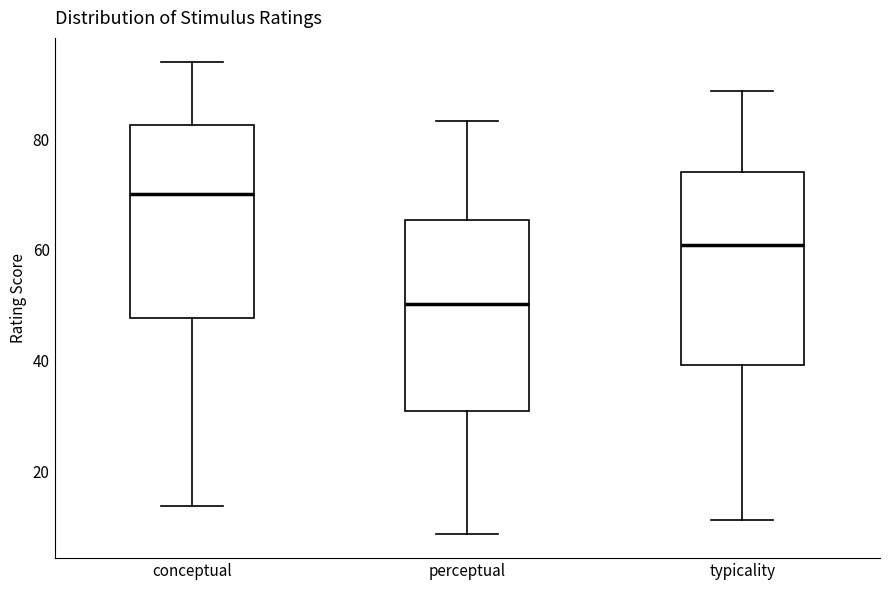

Reading left to right, read every box against the y-axis: the position of its median line, the range the box covers, and the ends of its whiskers. The values are not printed on the chart, so give them approximately, as read against the axis.

conceptual: median 70, box 48 to 82, whiskers 14 to 94
perceptual: median 50, box 30 to 66, whiskers 8 to 84
typicality: median 60, box 40 to 74, whiskers 12 to 88